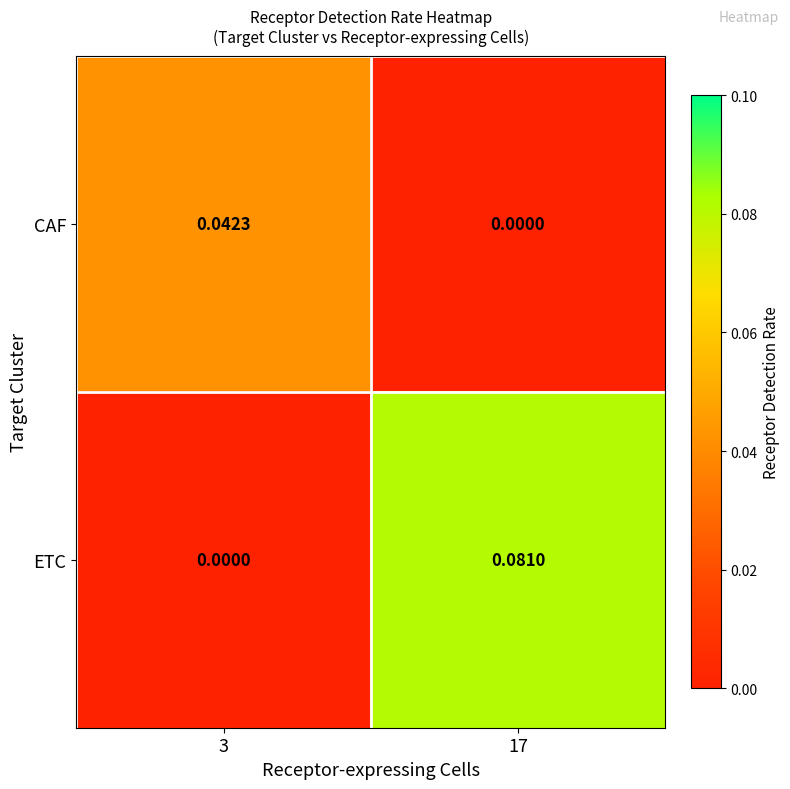

Is the value of ETC at 3 greater than the value of CAF at 3?

No